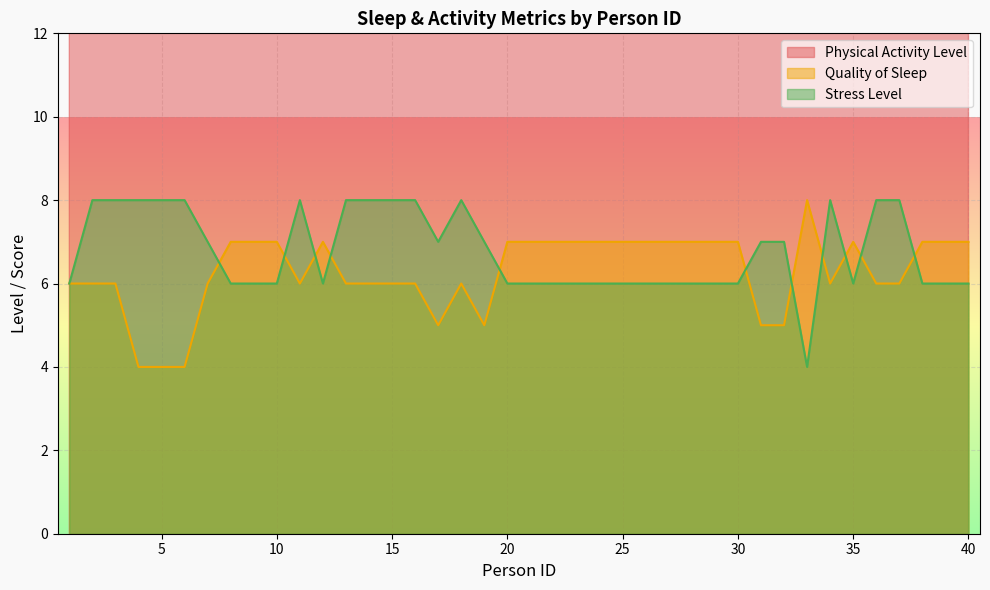

What is the value of the Stress Level point at the 6th from the left?

8